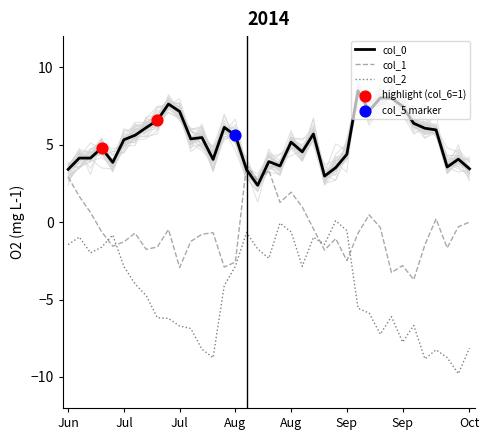

Which series has the largest total across all categories?

col_0